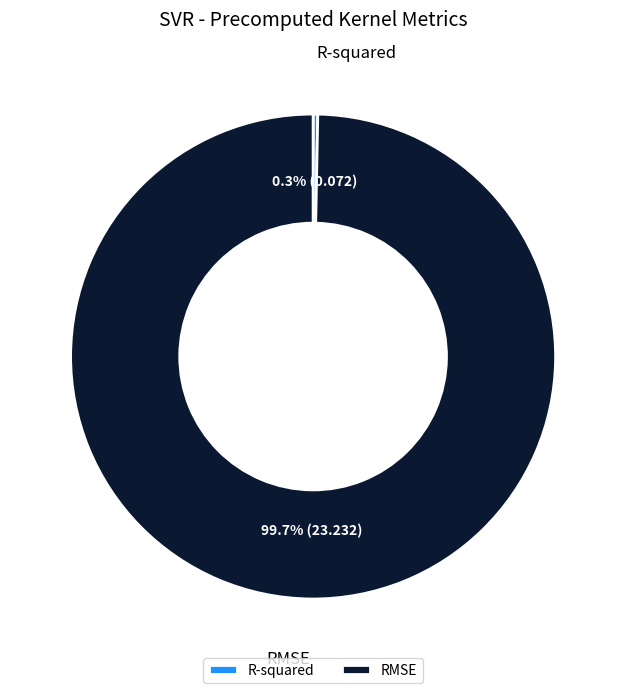

What is the smallest slice in the pie chart?

R-squared